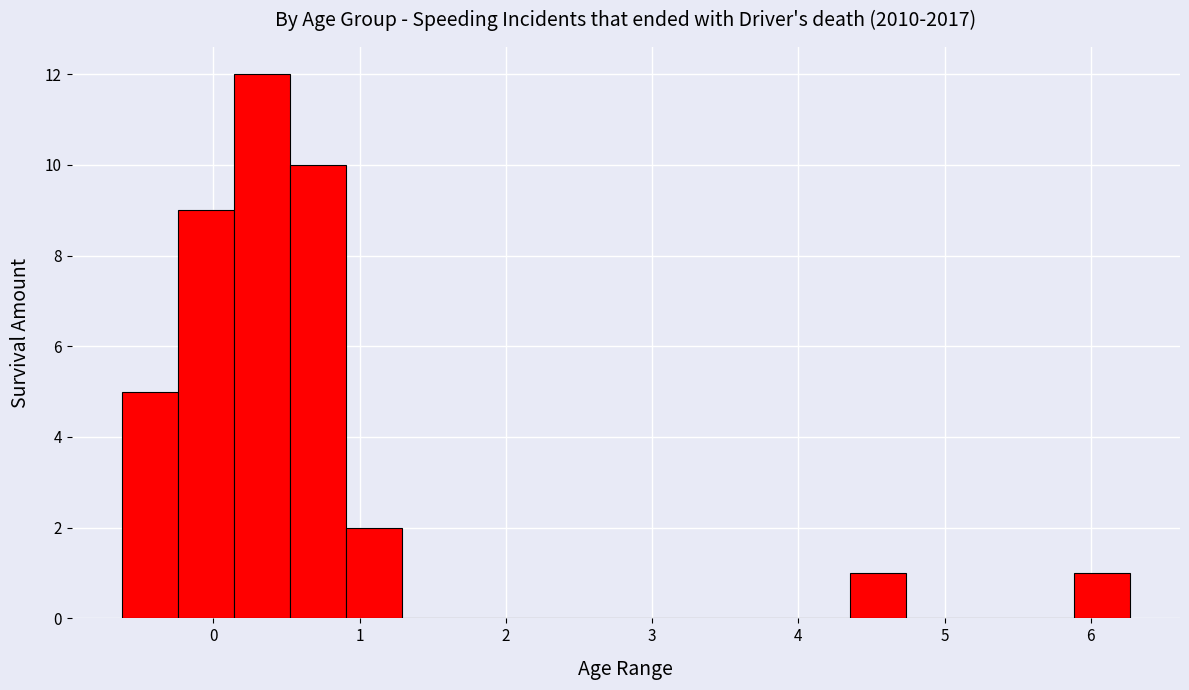

Read against the x-axis, roughly where is the centre of the tallest bar?

0.3